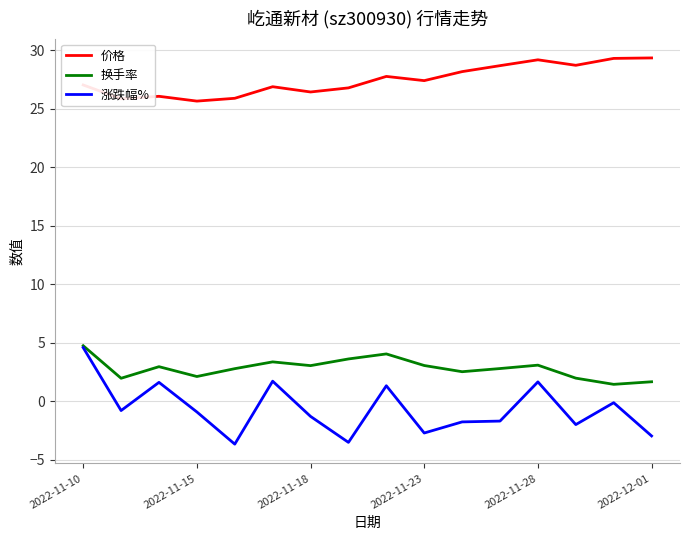

True or false: 换手率 and 价格 cross at least once.

False